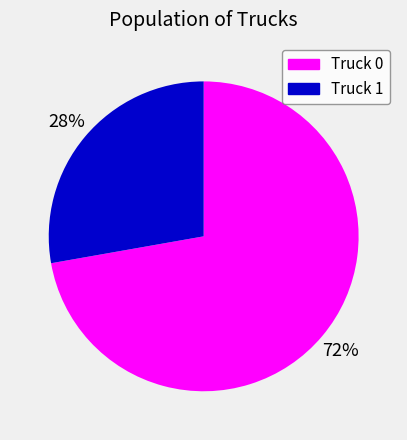

Rank the categories by value from highest to lowest.

Truck 0, Truck 1